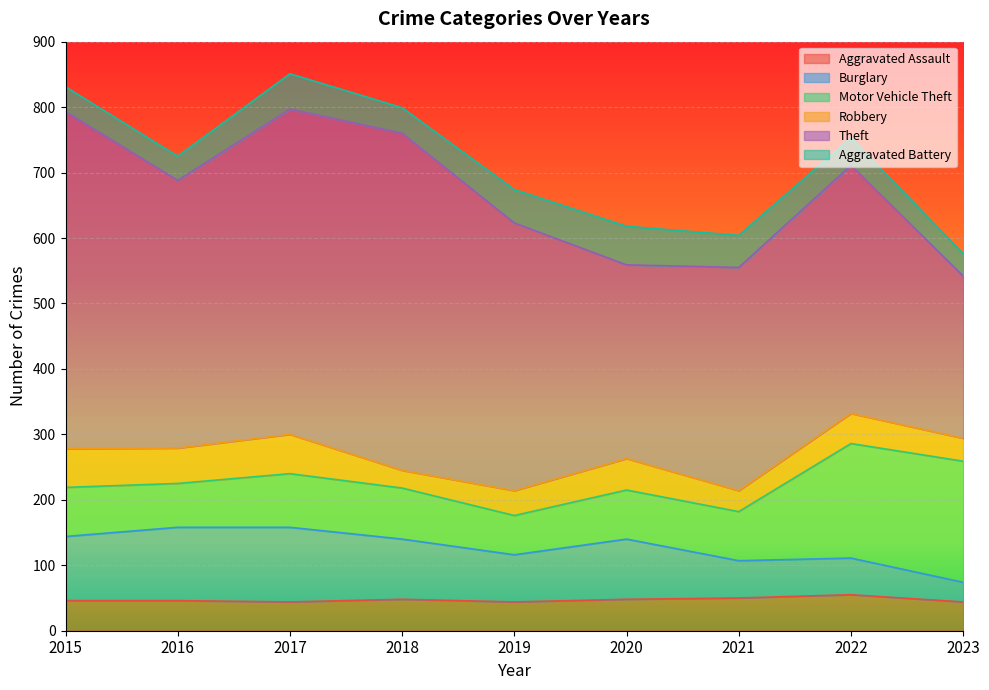

What are all the series names shown in the legend?

Aggravated Assault, Burglary, Motor Vehicle Theft, Robbery, Theft, Aggravated Battery